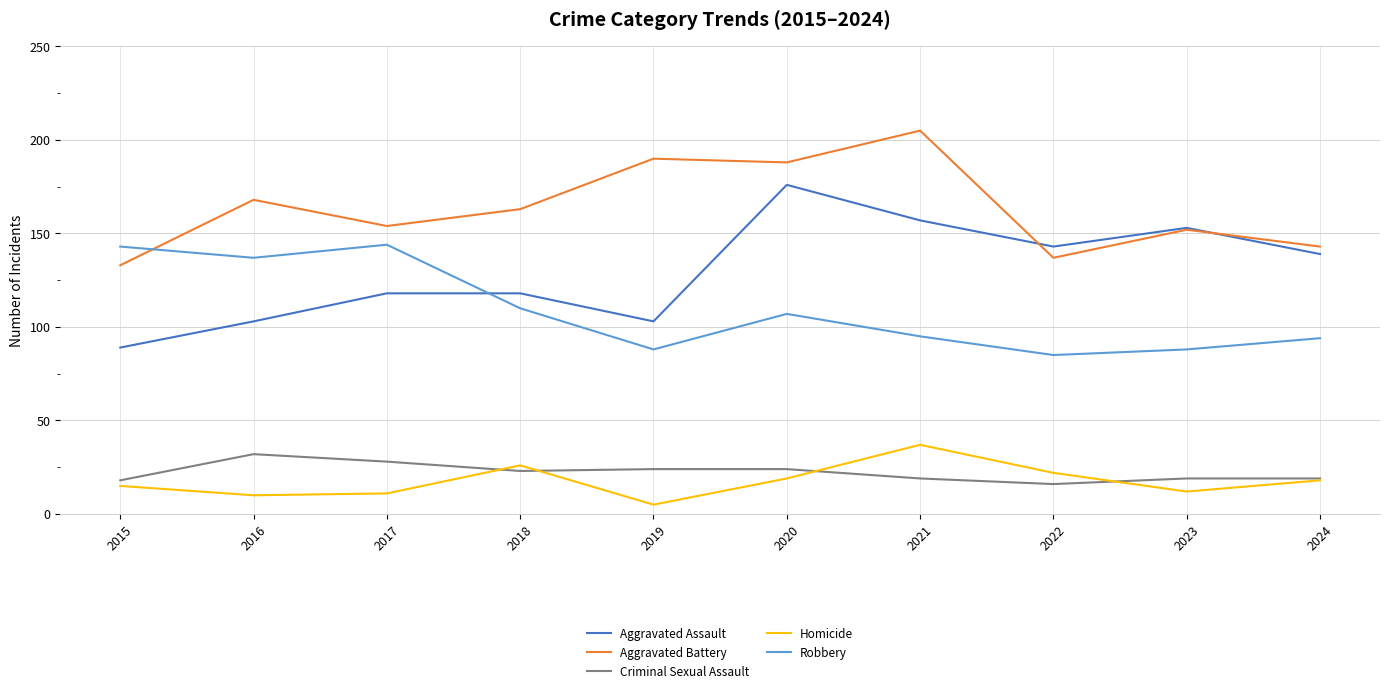

Is the value of Aggravated Assault at 2018 greater than the value of Homicide at 2020?

Yes